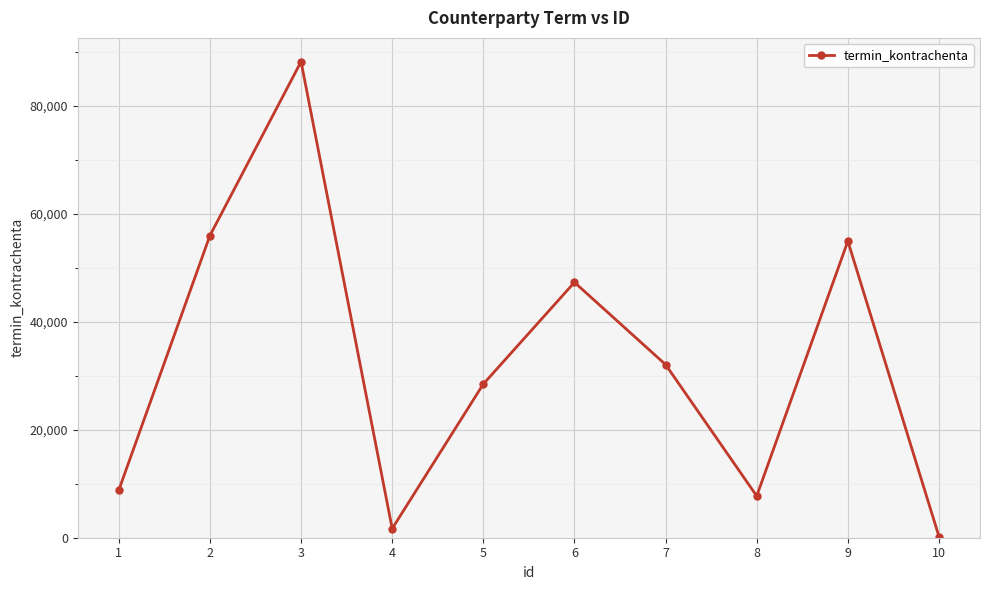

The value at 1 is 8813. True or false?

True